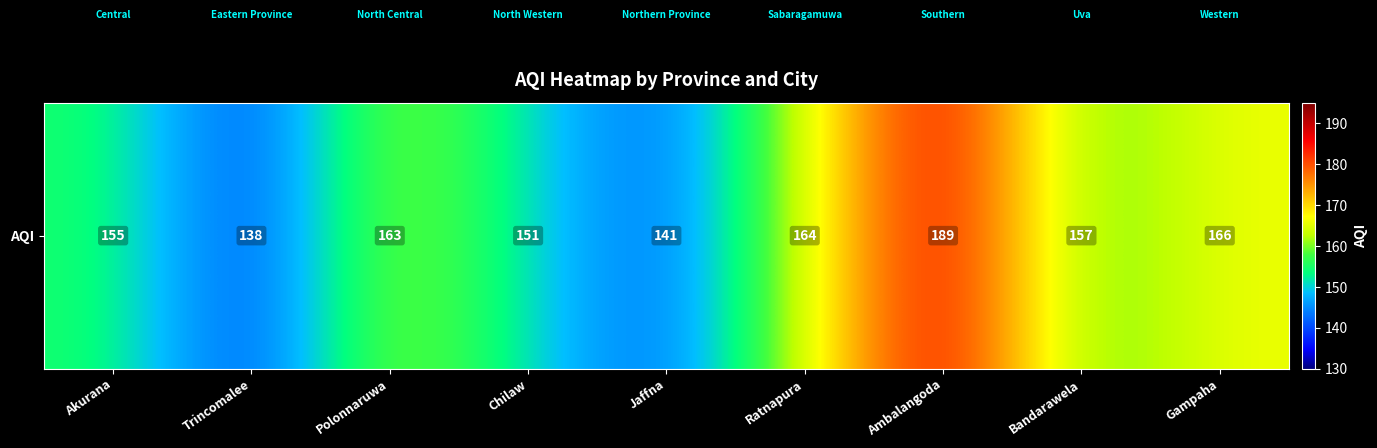

What is the ratio of the value at Ratnapura to the value at Ambalangoda?

0.9